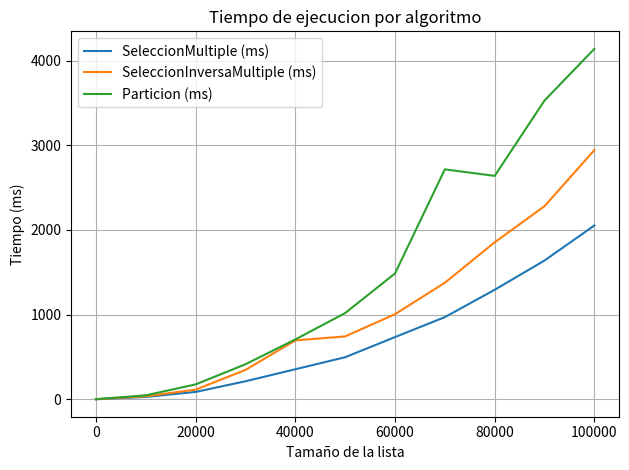

Which series has the largest total across all categories?

Particion (ms)